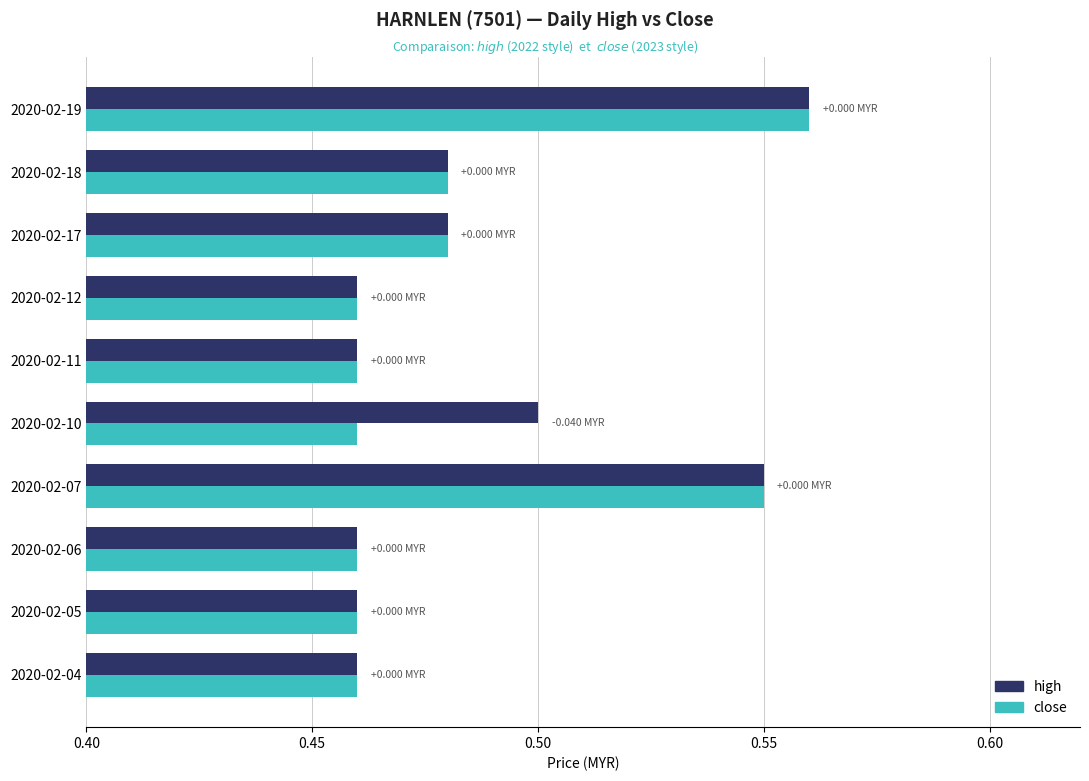

At which category is the sum across all series the highest?

2020-02-19